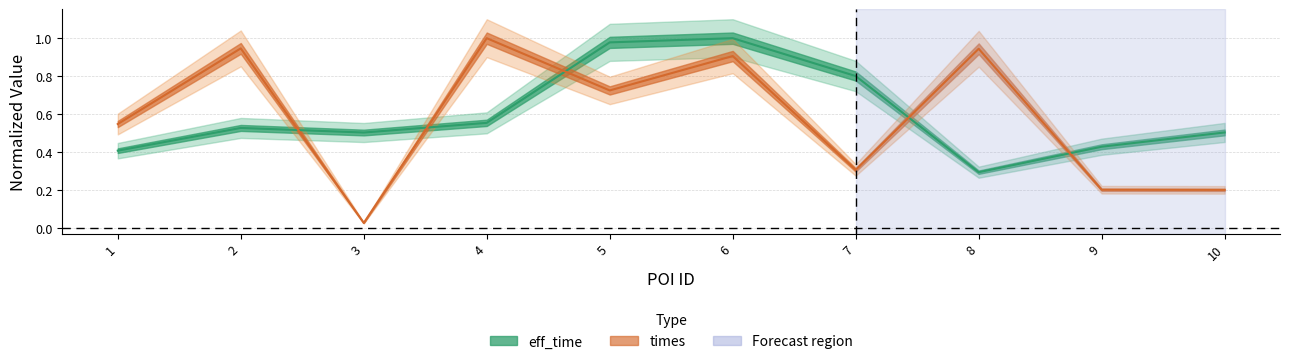

Which category has the lowest value in the eff_time series?

8